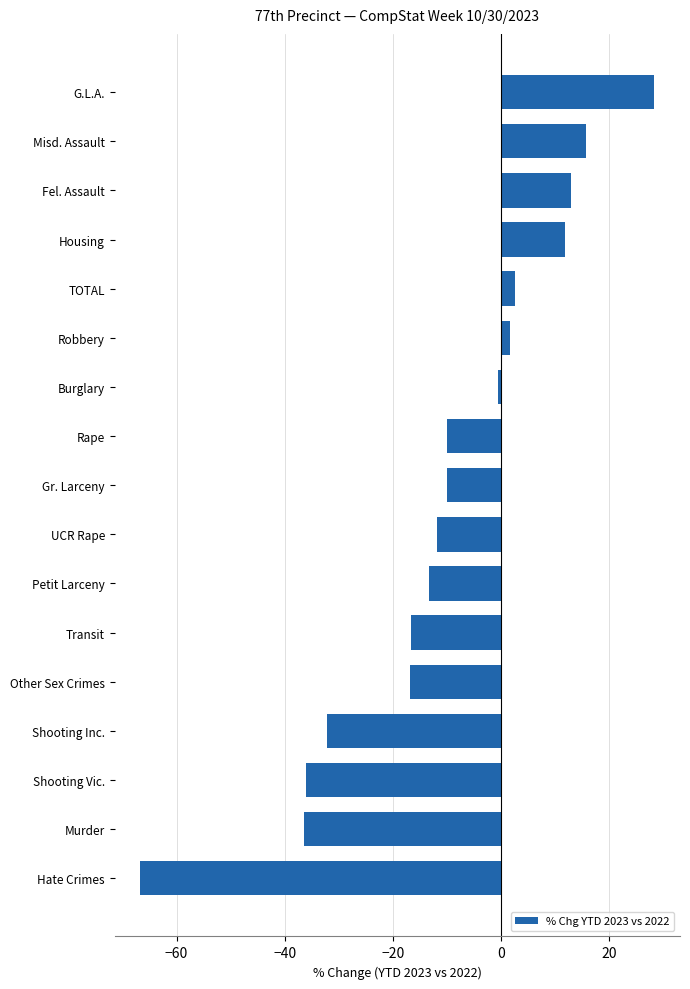

What is the approximate value at Petit Larceny?

-13.3